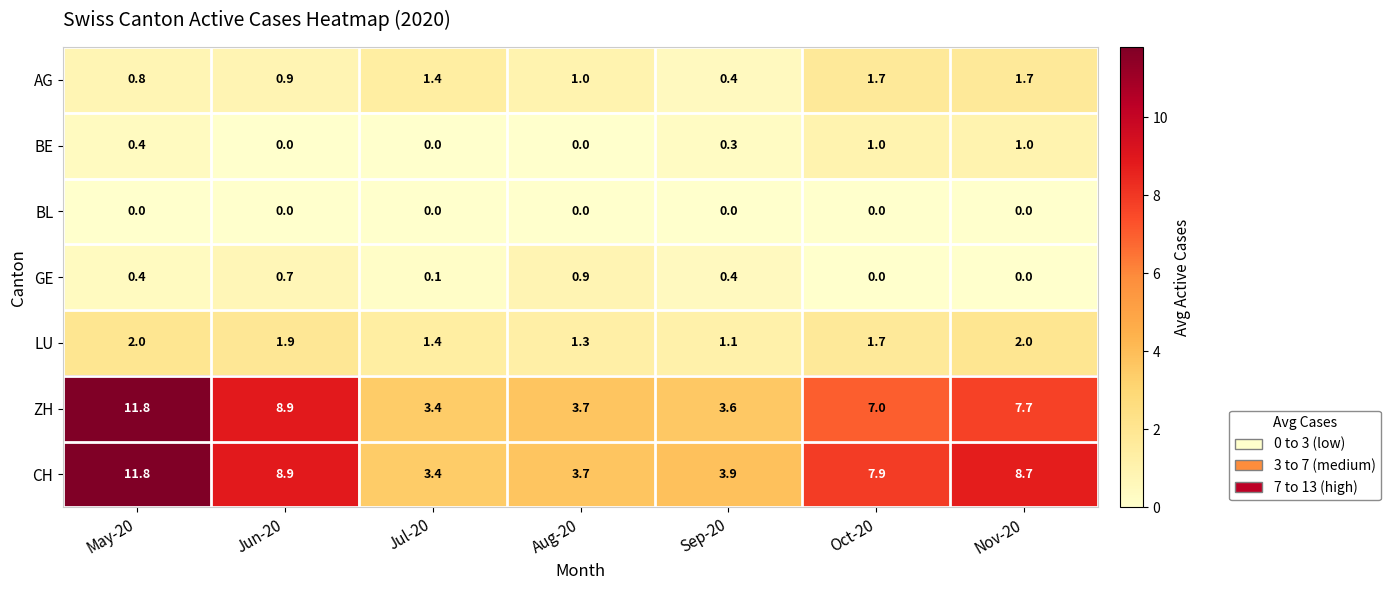

Where is CH nearest to the value 7?

Oct-20